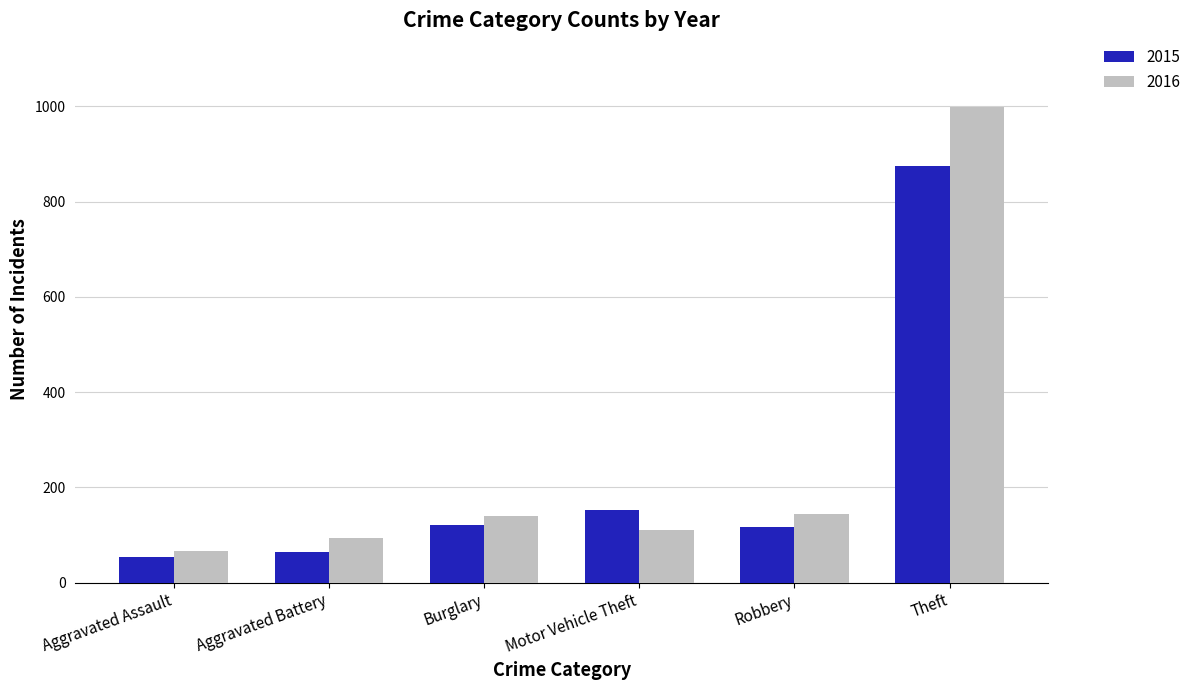

At which category is the sum across all series the highest?

Theft